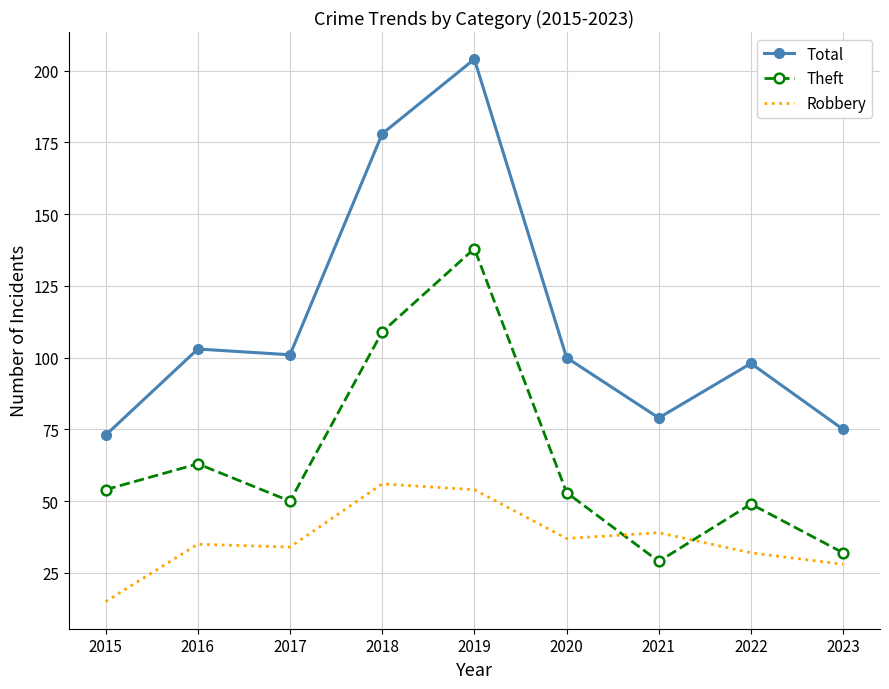

What is the total value across all series at 2018?

343